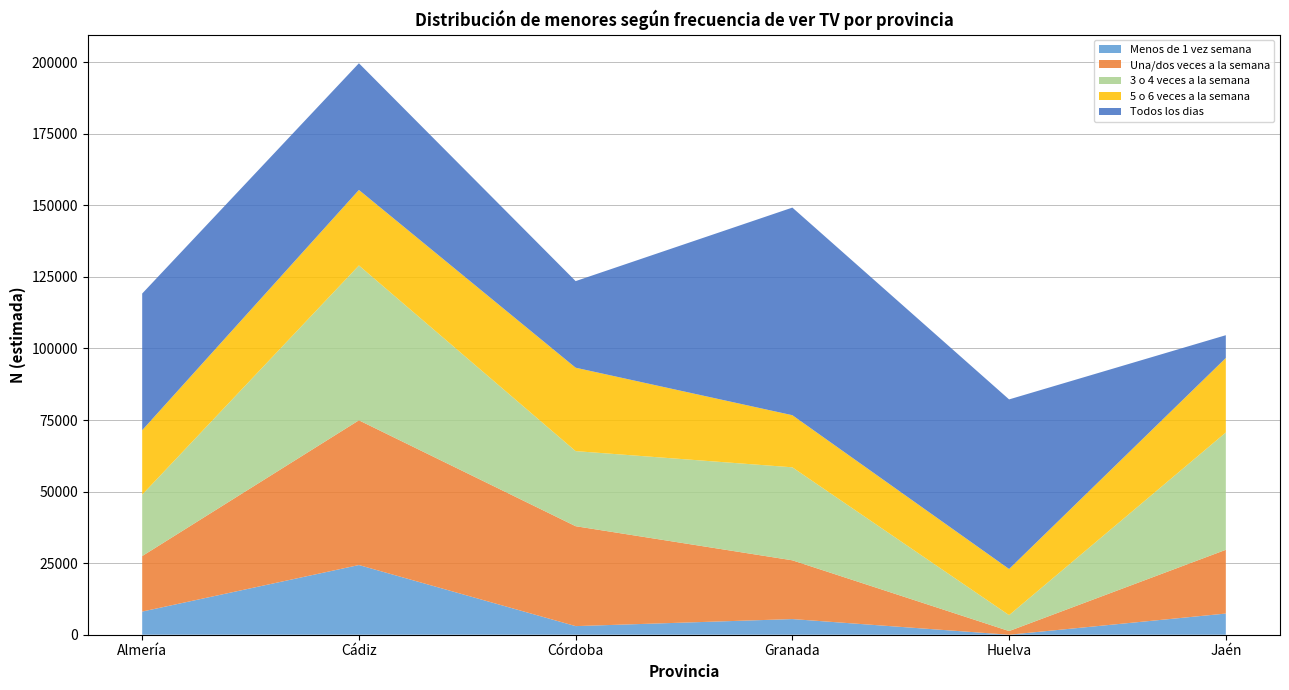

Which category has the highest value in the Menos de 1 vez semana series?

Cádiz